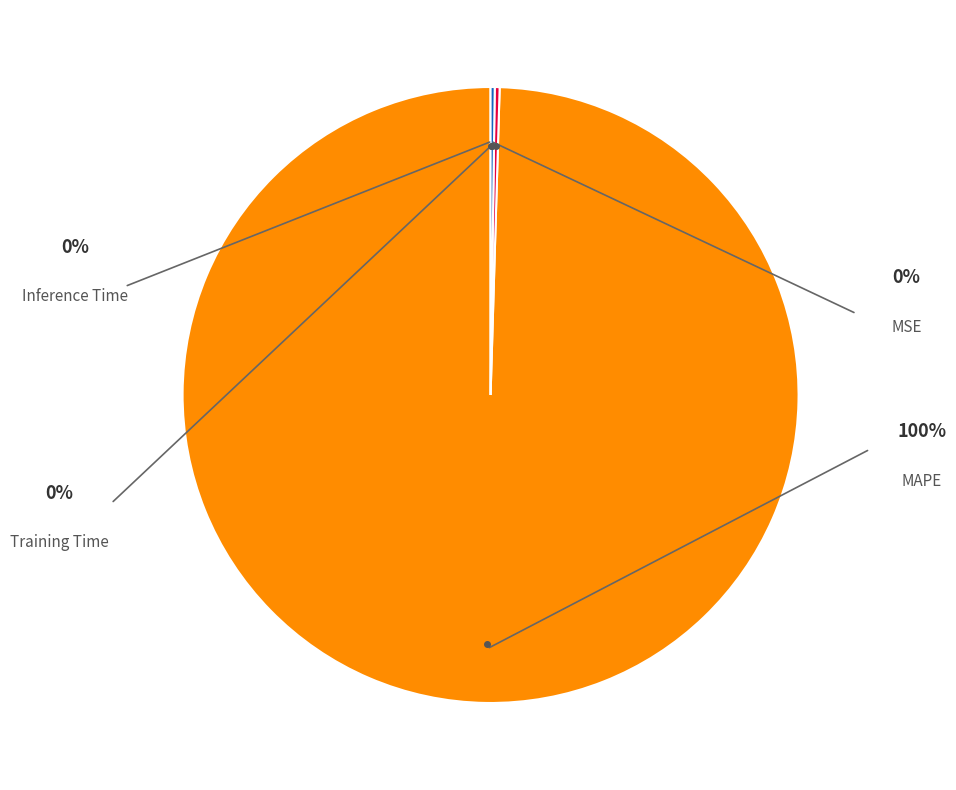

What percentage do Inference Time and MAPE together represent?

99.7%